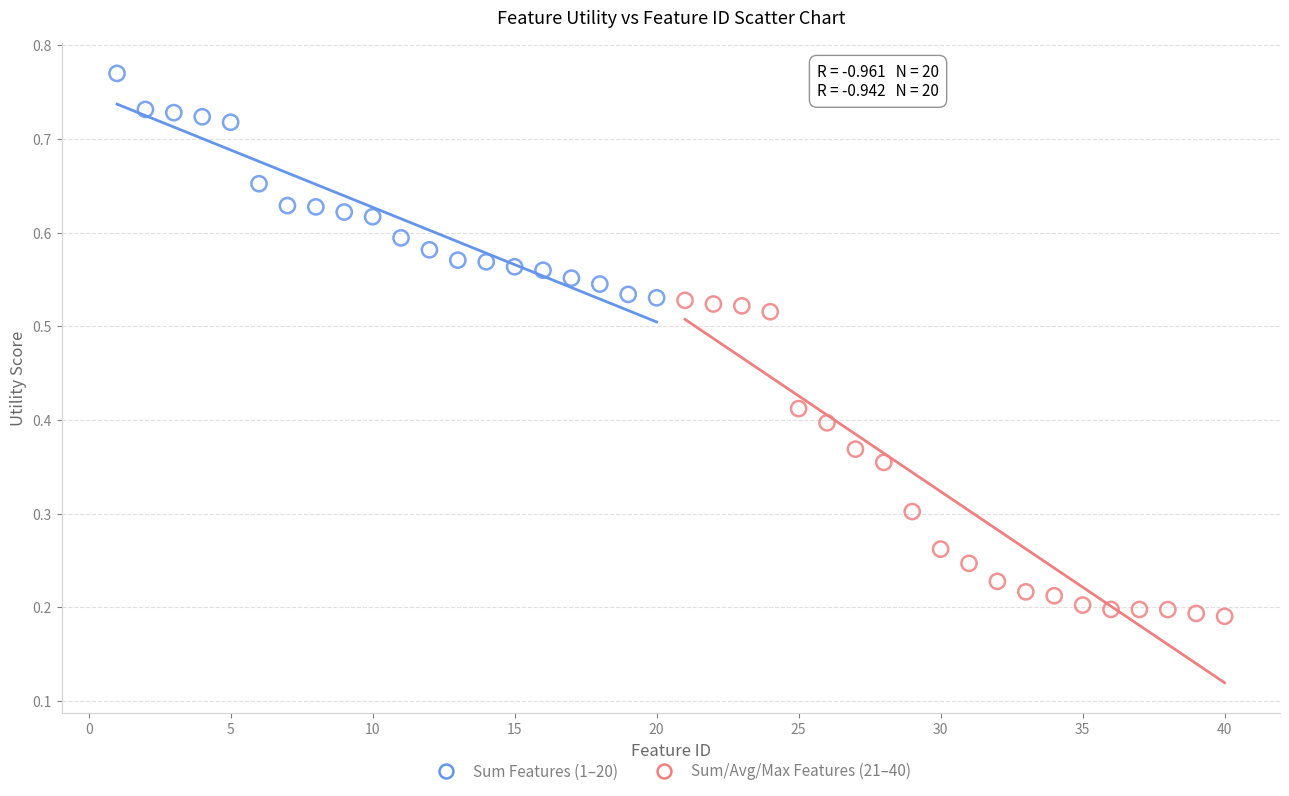

Which series contains the highest Y value?

Sum Features (1–20)